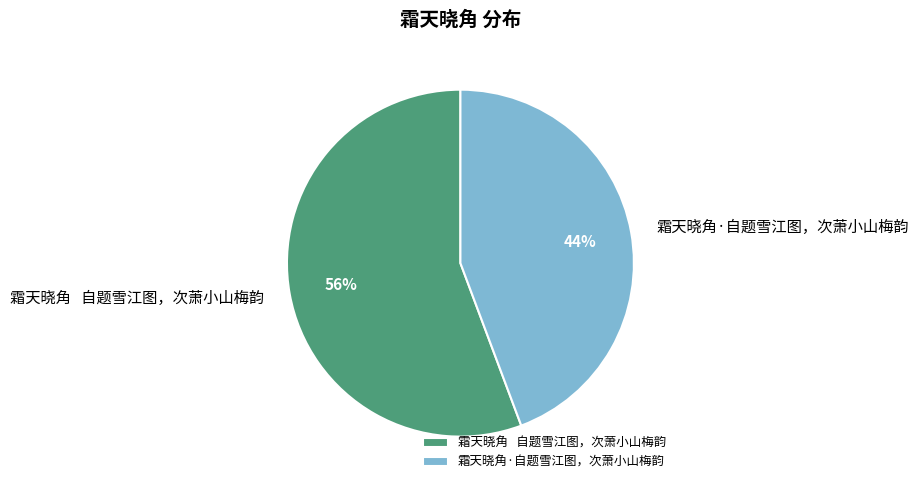

Do 霜天晓角·自题雪江图，次萧小山梅韵 and 霜天晓角 自题雪江图，次萧小山梅韵 together represent more than half of the pie?

Yes